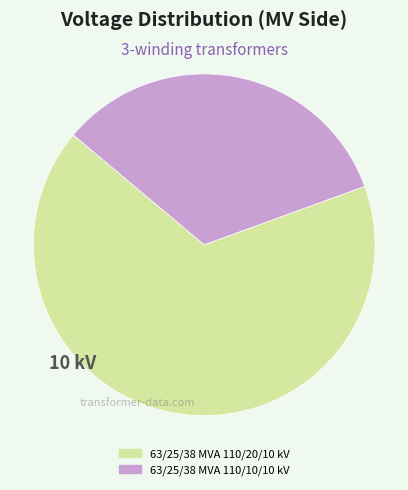

Which has a higher value, 63/25/38 MVA 110/10/10 kV or 63/25/38 MVA 110/20/10 kV?

63/25/38 MVA 110/20/10 kV